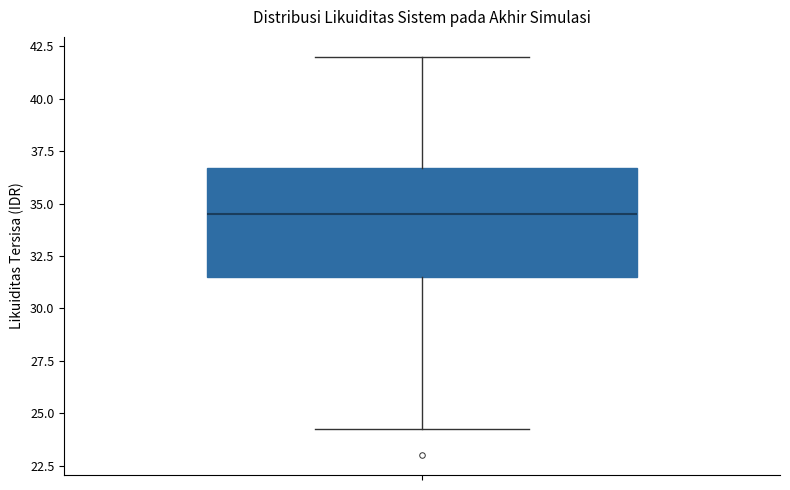

Read this box plot against the y-axis: the position of the median line, the range covered by the box, and the ends of both whiskers. The values are not printed on the chart, so give them approximately, as read against the axis.

median 34.5, box 31.5 to 36.5, whiskers 24.5 to 42.0